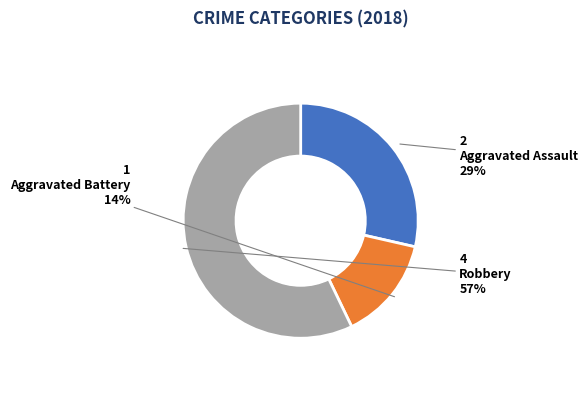

To the nearest percent, what is the difference between the largest and smallest slice percentages?

43%